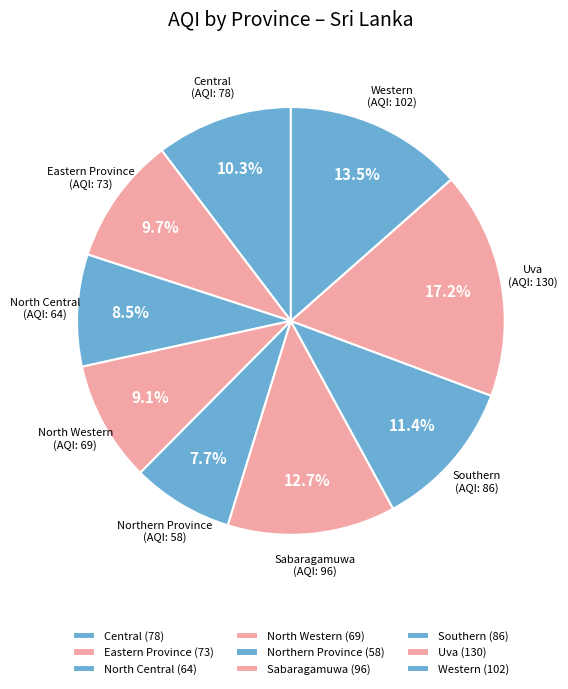

Is it true that Eastern Province is 10% of the pie?

True